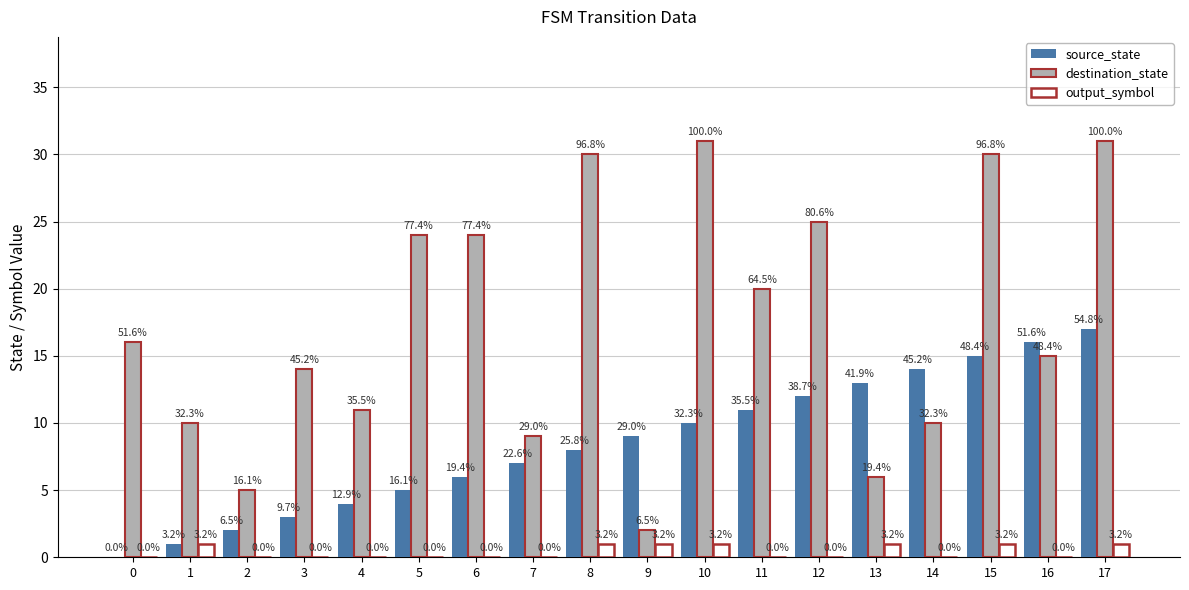

What are all the series names shown in the legend?

source_state, destination_state, output_symbol